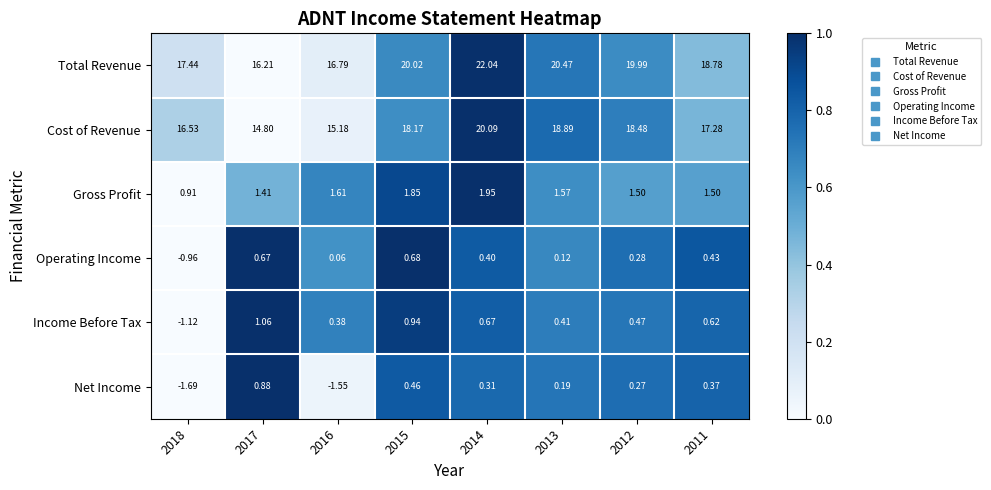

At which category does the chart reach its minimum across all series?

2018